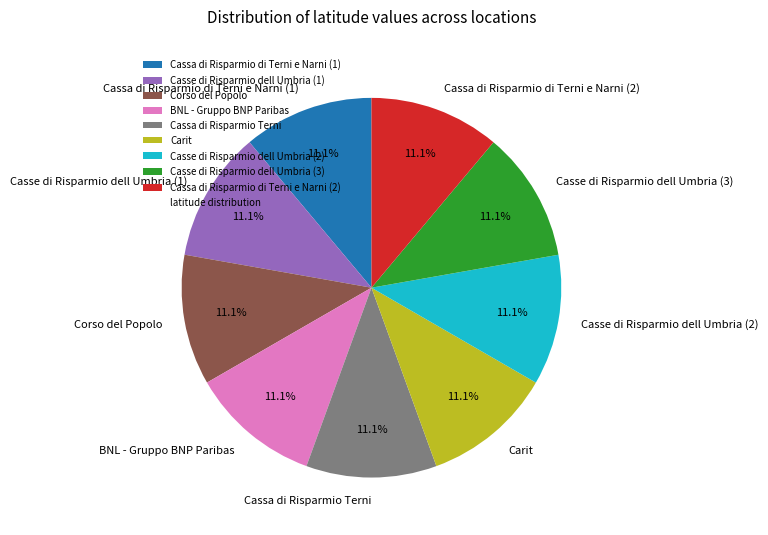

Is there any slice that represents more than half of the pie?

No